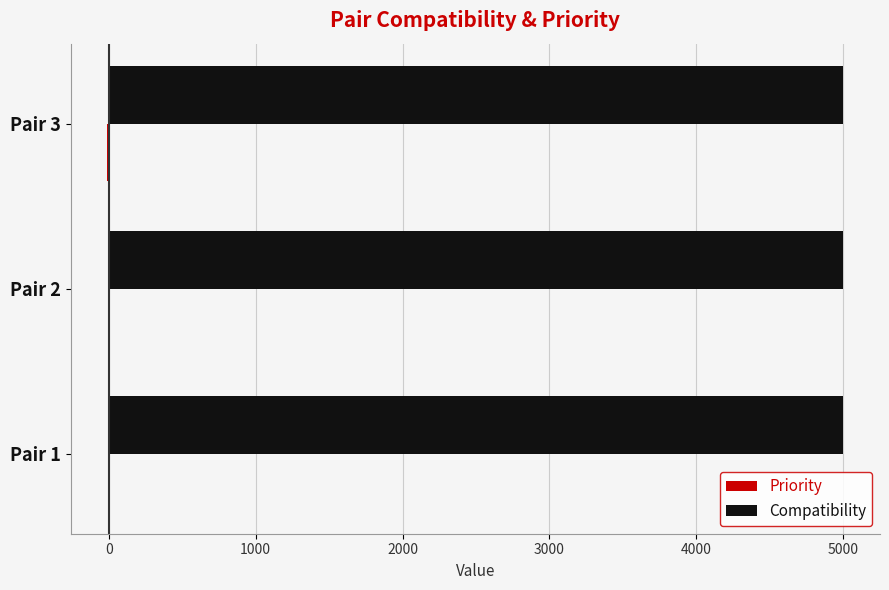

Count the number of categories in the chart.

3